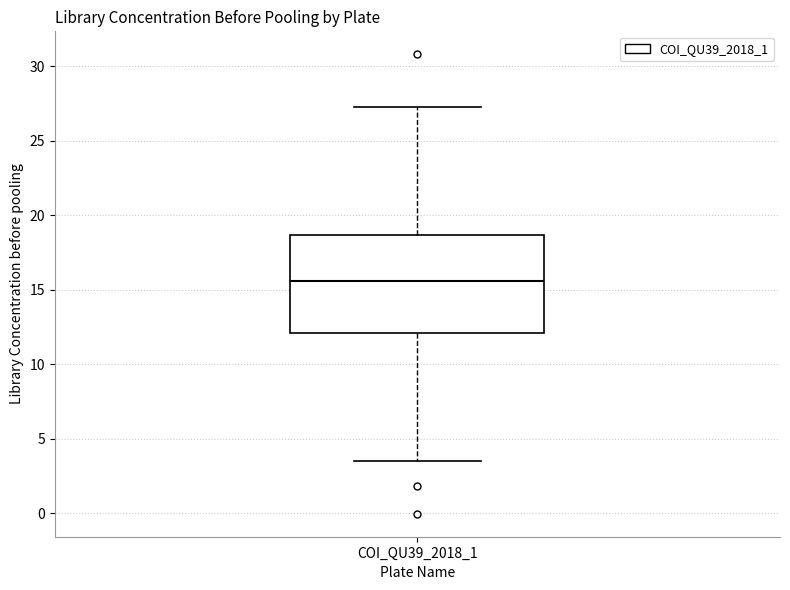

Where is the upper edge of the box for COI_QU39_2018_1 on the y-axis? The values are not printed on the chart, so give them approximately, as read against the axis.

18.5